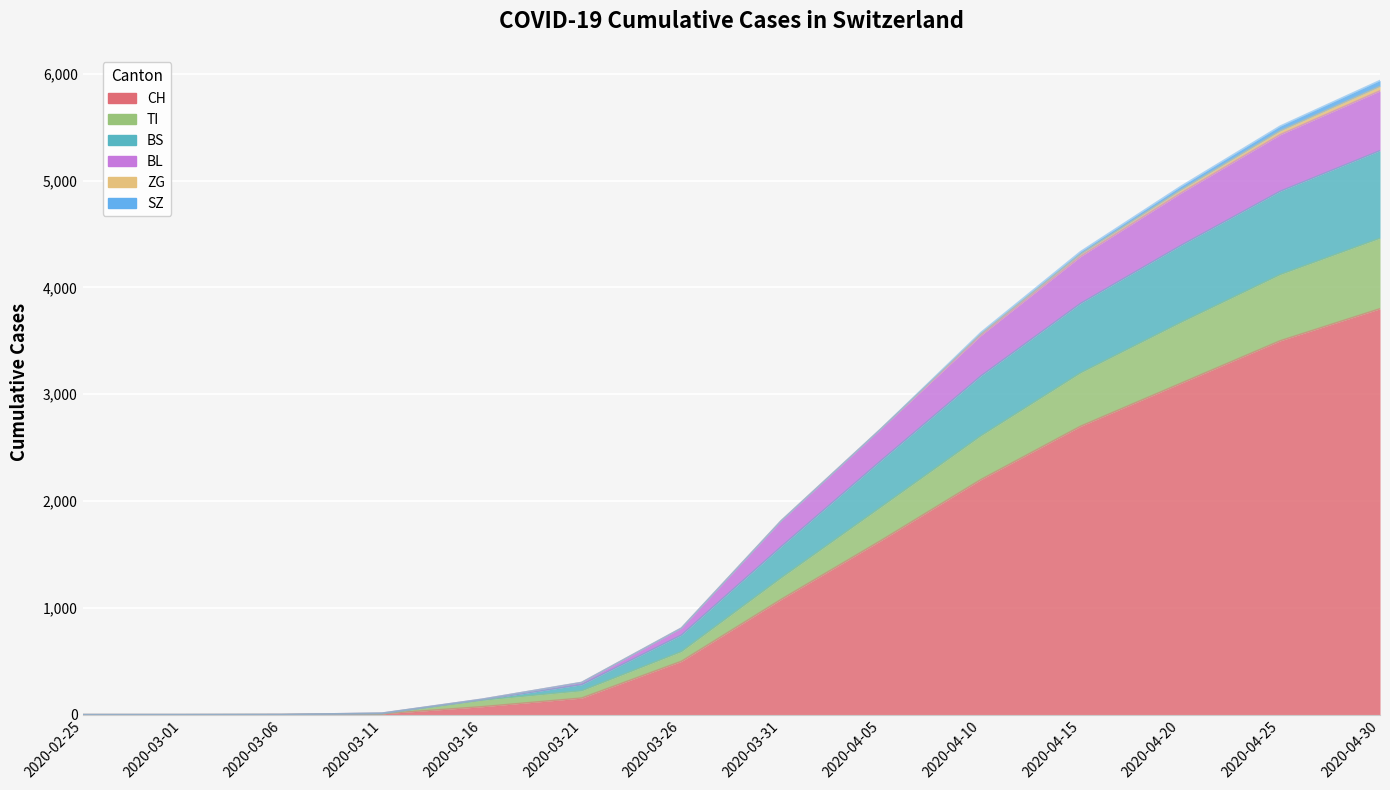

What is the label of the 1st point from the right?

2020-04-30